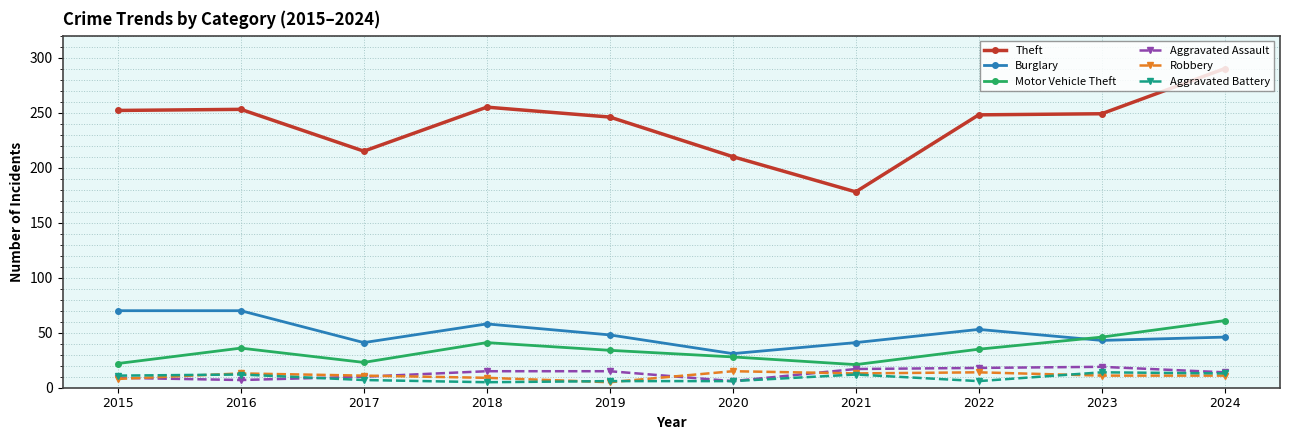

What is the maximum value shown in the chart?

290